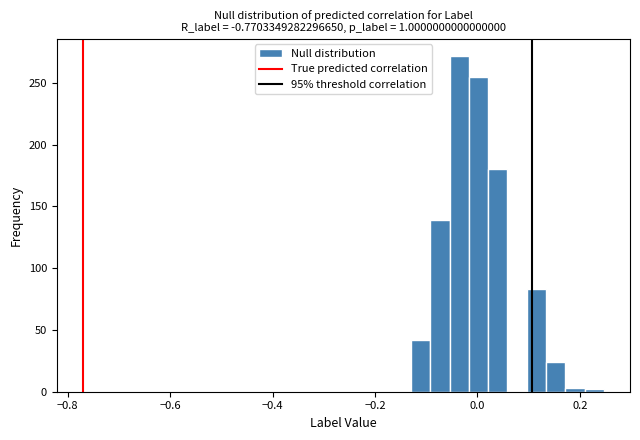

Read against the x-axis, roughly where is the centre of the tallest bar?

-0.04